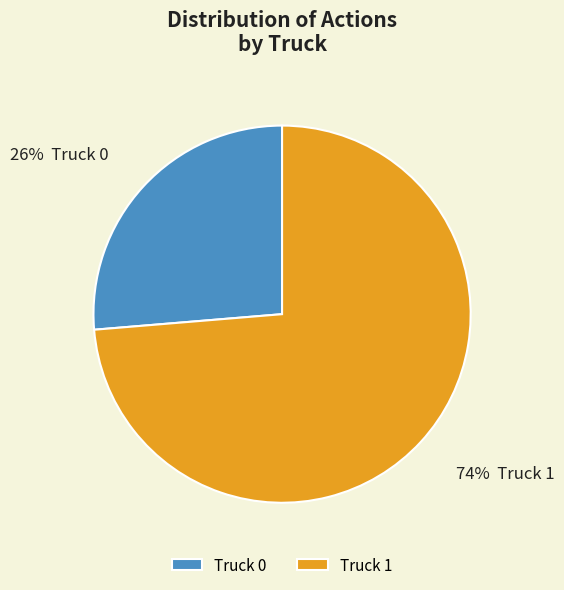

What percentage is the Truck 0 slice, to the nearest percent?

26%